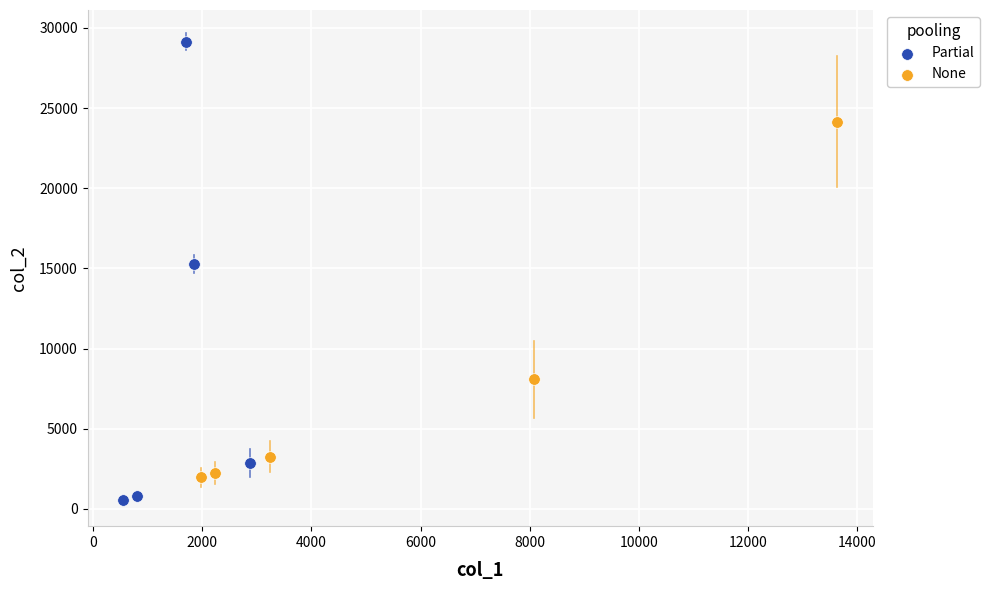

Which series has the largest Y range (max minus min)?

Partial